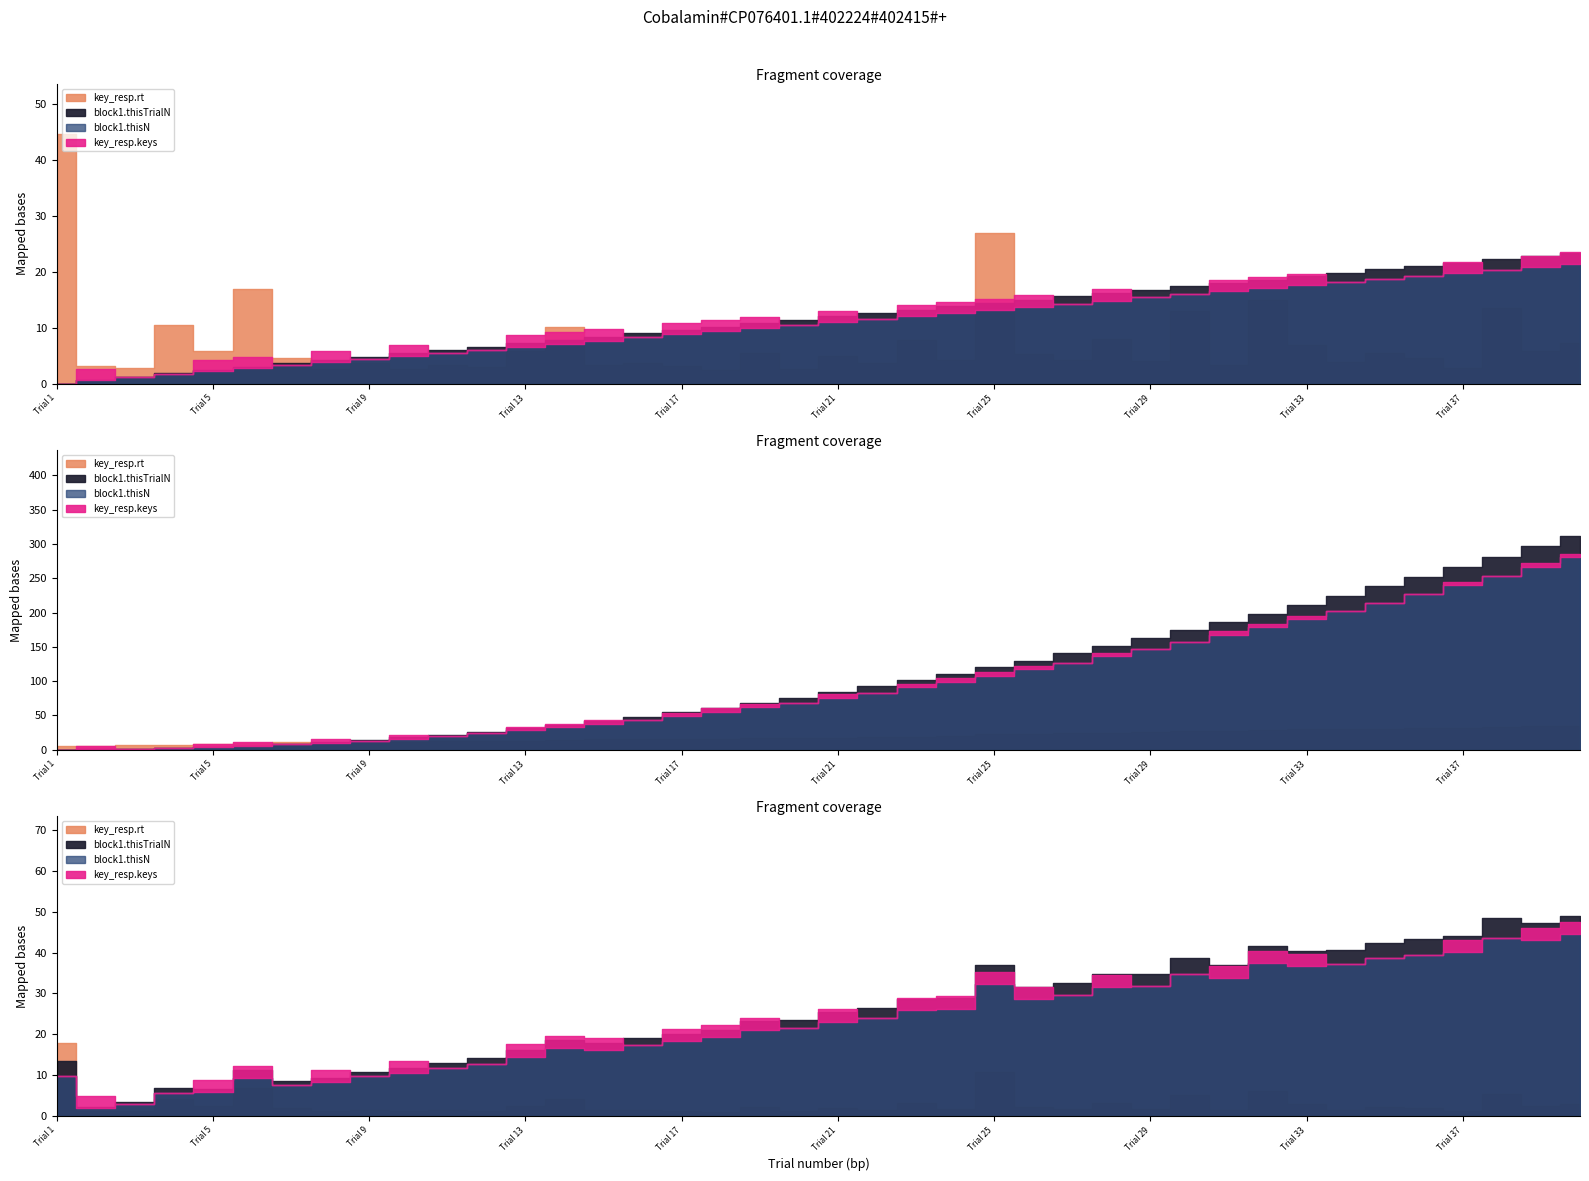

Reading left to right, transcribe all the data shown in this chart.

key_resp.rt: Trial 1=8.9	Trial 2=0.6	Trial 3=0.6	Trial 4=2.1	Trial 5=1.2	Trial 6=3.4	Trial 7=0.9	Trial 8=0.5	Trial 9=0.7	Trial 10=0.5	Trial 11=0.7	Trial 12=0.6	Trial 13=1.2	Trial 14=2.0	Trial 15=0.7	Trial 16=0.7	Trial 17=0.6	Trial 18=0.5	Trial 19=1.1	Trial 20=0.5	Trial 21=1.0	Trial 22=0.8	Trial 23=1.6	Trial 24=0.9	Trial 25=5.4	Trial 26=1.0	Trial 27=0.9	Trial 28=1.6	Trial 29=0.8	Trial 30=2.6	Trial 31=0.7	Trial 32=3.0	Trial 33=1.4	Trial 34=0.8	Trial 35=1.1	Trial 36=0.9	Trial 37=0.5	Trial 38=2.7	Trial 39=1.2	Trial 40=1.4
block1.thisTrialN: Trial 1=0.0	Trial 2=1.0	Trial 3=2.0	Trial 4=3.0	Trial 5=4.0	Trial 6=5.0	Trial 7=6.0	Trial 8=7.0	Trial 9=8.0	Trial 10=9.0	Trial 11=10.0	Trial 12=11.0	Trial 13=12.0	Trial 14=13.0	Trial 15=14.0	Trial 16=15.0	Trial 17=16.0	Trial 18=17.0	Trial 19=18.0	Trial 20=19.0	Trial 21=20.0	Trial 22=21.0	Trial 23=22.0	Trial 24=23.0	Trial 25=24.0	Trial 26=25.0	Trial 27=26.0	Trial 28=27.0	Trial 29=28.0	Trial 30=29.0	Trial 31=30.0	Trial 32=31.0	Trial 33=32.0	Trial 34=33.0	Trial 35=34.0	Trial 36=35.0	Trial 37=36.0	Trial 38=37.0	Trial 39=38.0	Trial 40=39.0
block1.thisN: Trial 1=0.0	Trial 2=1.0	Trial 3=2.0	Trial 4=3.0	Trial 5=4.0	Trial 6=5.0	Trial 7=6.0	Trial 8=7.0	Trial 9=8.0	Trial 10=9.0	Trial 11=10.0	Trial 12=11.0	Trial 13=12.0	Trial 14=13.0	Trial 15=14.0	Trial 16=15.0	Trial 17=16.0	Trial 18=17.0	Trial 19=18.0	Trial 20=19.0	Trial 21=20.0	Trial 22=21.0	Trial 23=22.0	Trial 24=23.0	Trial 25=24.0	Trial 26=25.0	Trial 27=26.0	Trial 28=27.0	Trial 29=28.0	Trial 30=29.0	Trial 31=30.0	Trial 32=31.0	Trial 33=32.0	Trial 34=33.0	Trial 35=34.0	Trial 36=35.0	Trial 37=36.0	Trial 38=37.0	Trial 39=38.0	Trial 40=39.0
key_resp.keys: Trial 1=0.0	Trial 2=1.0	Trial 3=0.0	Trial 4=0.0	Trial 5=1.0	Trial 6=1.0	Trial 7=0.0	Trial 8=1.0	Trial 9=0.0	Trial 10=1.0	Trial 11=0.0	Trial 12=0.0	Trial 13=1.0	Trial 14=1.0	Trial 15=1.0	Trial 16=0.0	Trial 17=1.0	Trial 18=1.0	Trial 19=1.0	Trial 20=0.0	Trial 21=1.0	Trial 22=0.0	Trial 23=1.0	Trial 24=1.0	Trial 25=1.0	Trial 26=1.0	Trial 27=0.0	Trial 28=1.0	Trial 29=0.0	Trial 30=0.0	Trial 31=1.0	Trial 32=1.0	Trial 33=1.0	Trial 34=0.0	Trial 35=0.0	Trial 36=0.0	Trial 37=1.0	Trial 38=0.0	Trial 39=1.0	Trial 40=1.0